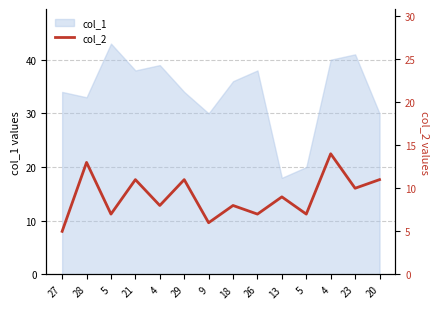

Rank the categories by value from highest to lowest.

4, 28, 21, 29, 20, 23, 13, 4, 18, 5, 26, 5, 9, 27